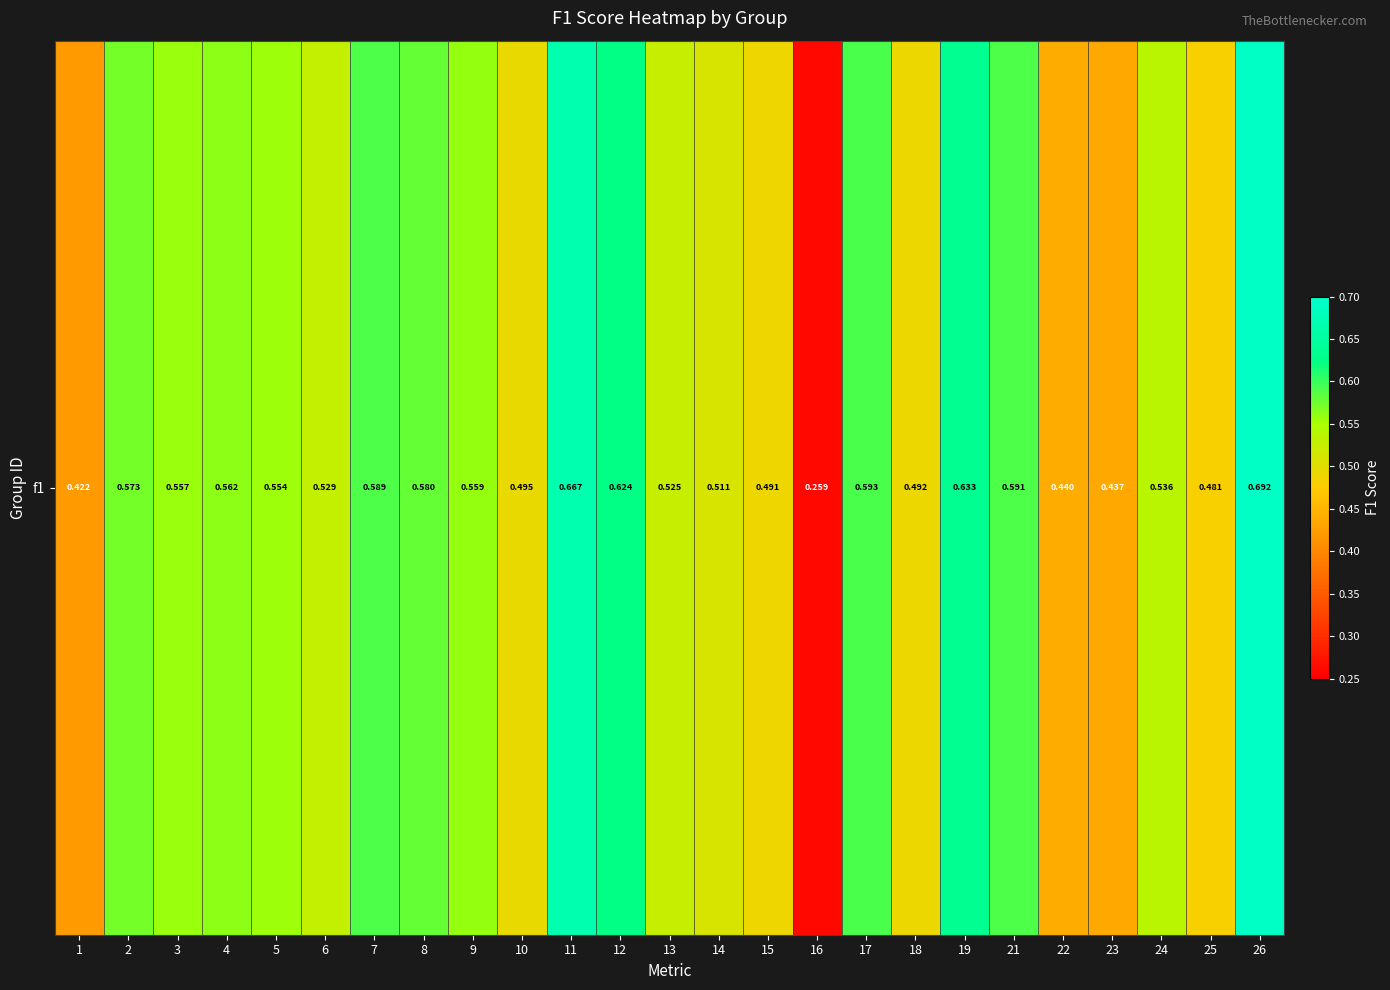

How many data points does each series have?

25